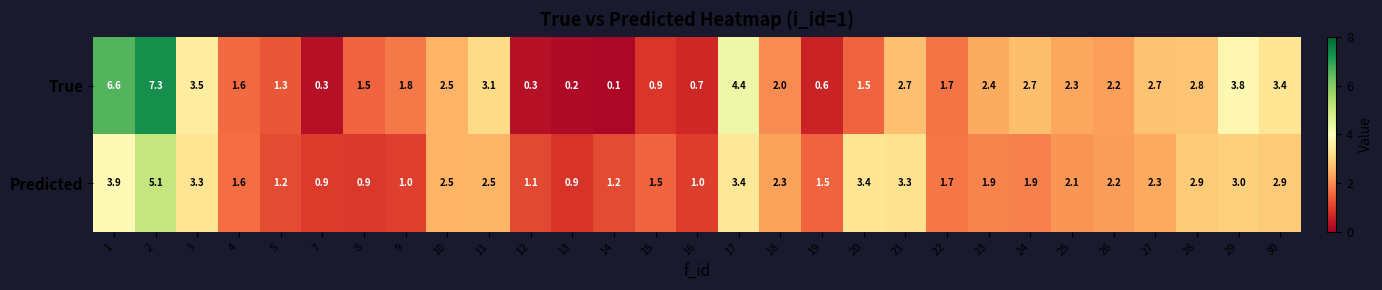

Which series changed the most between 12 and 19?

Predicted